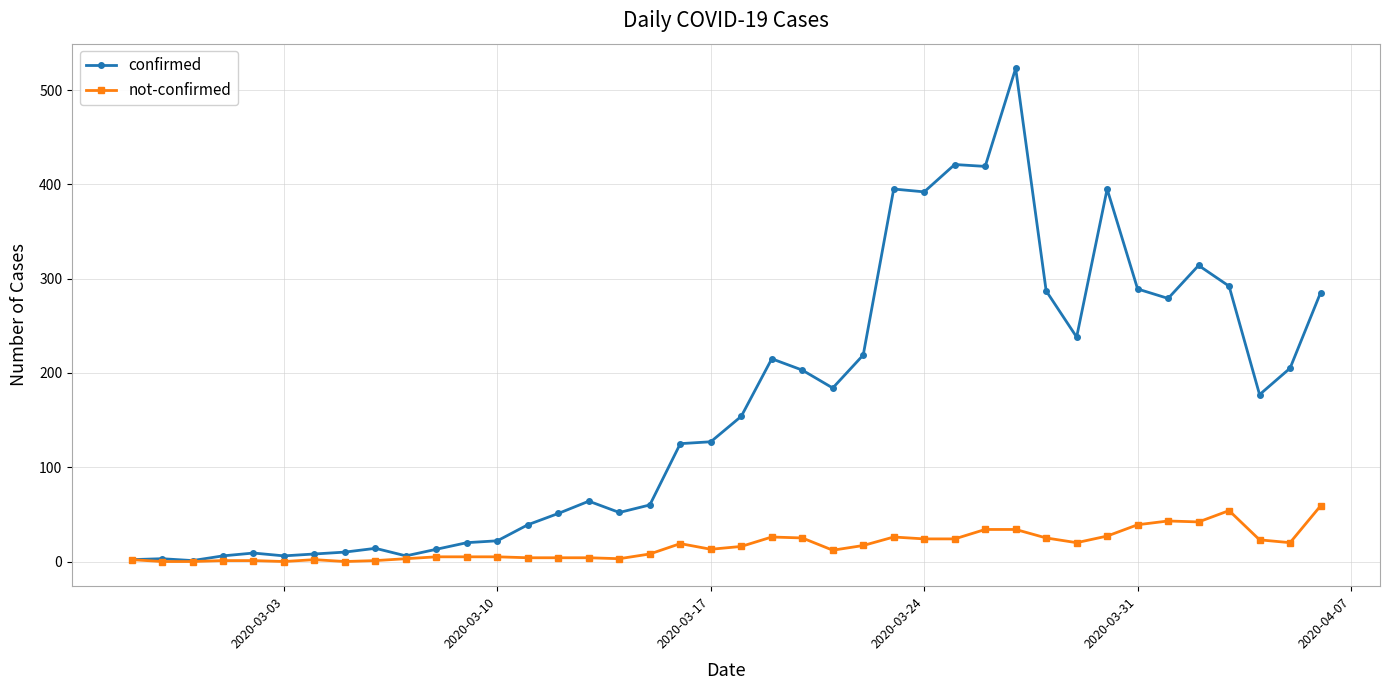

Which series has the widest spread of values?

confirmed